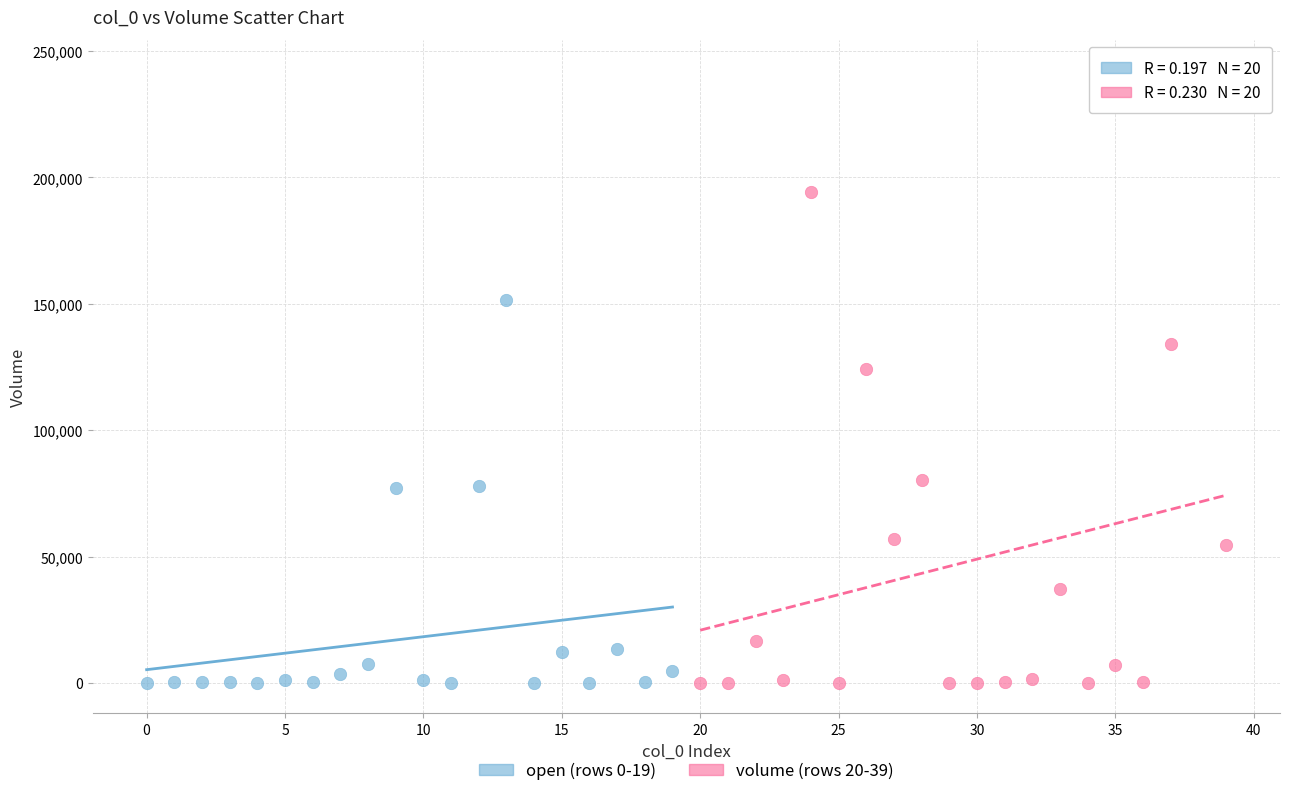

Which series reaches the maximum Y coordinate?

volume (rows 20-39)